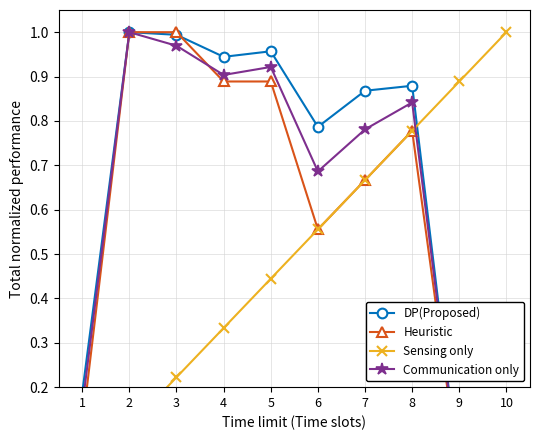

True or false: Communication only has more than 0 interior local peaks.

True